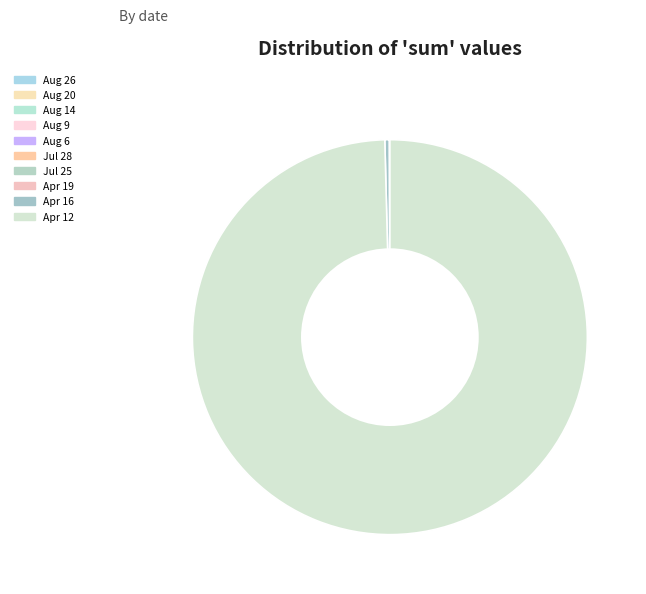

Is there any slice that represents more than half of the pie?

Yes